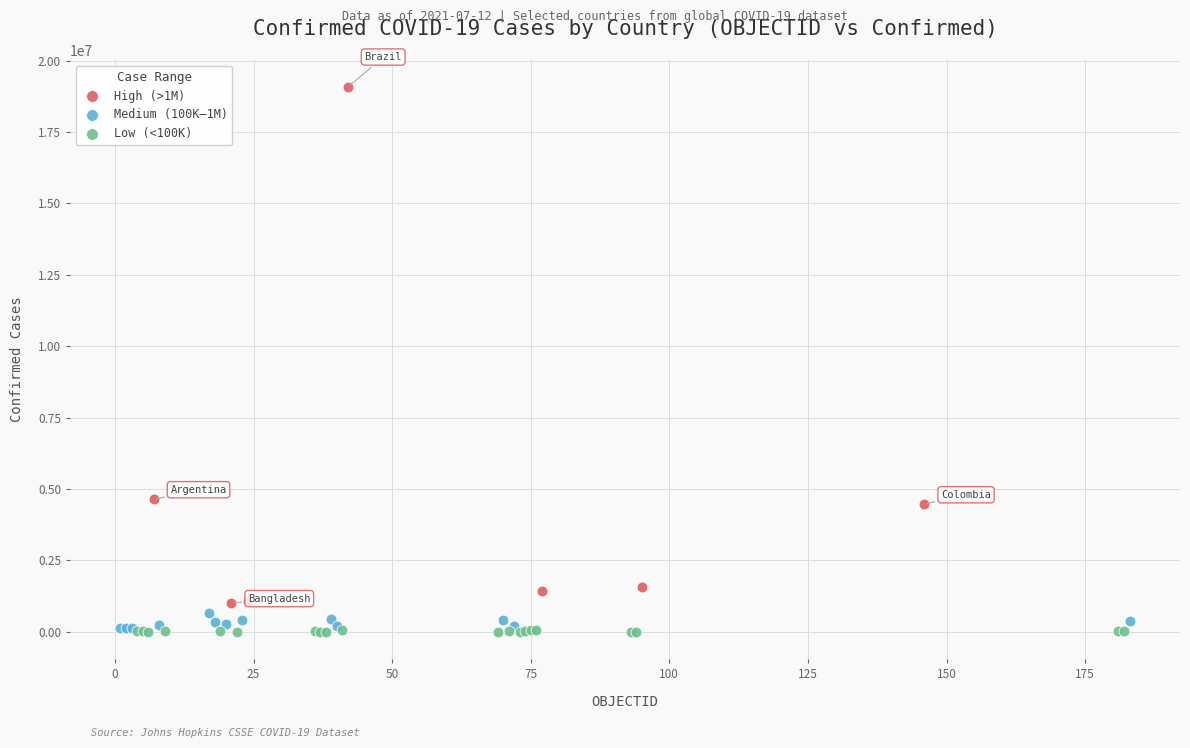

Which series reaches the maximum Y coordinate?

High (>1M)